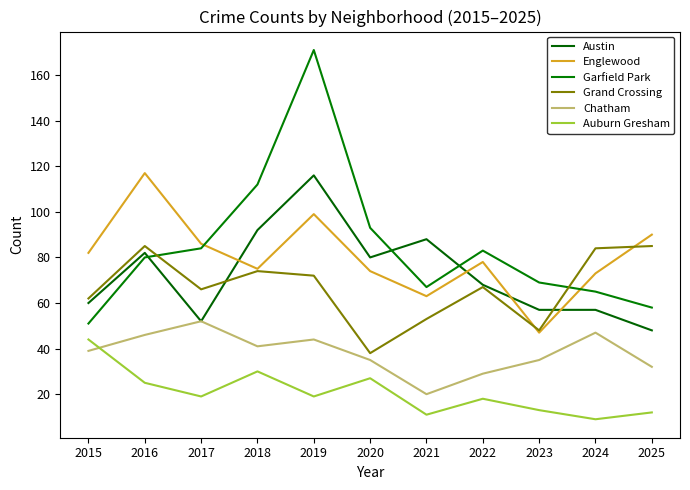

What is the average value of the Auburn Gresham series?

21